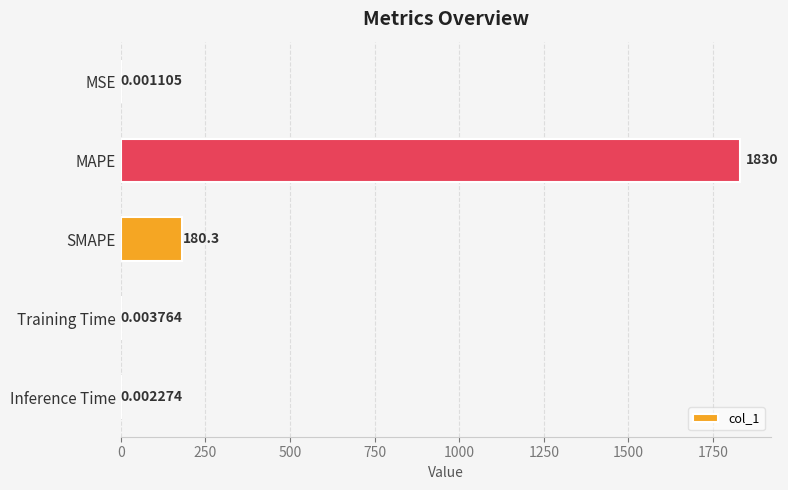

At which label is the value closest to 915?

SMAPE